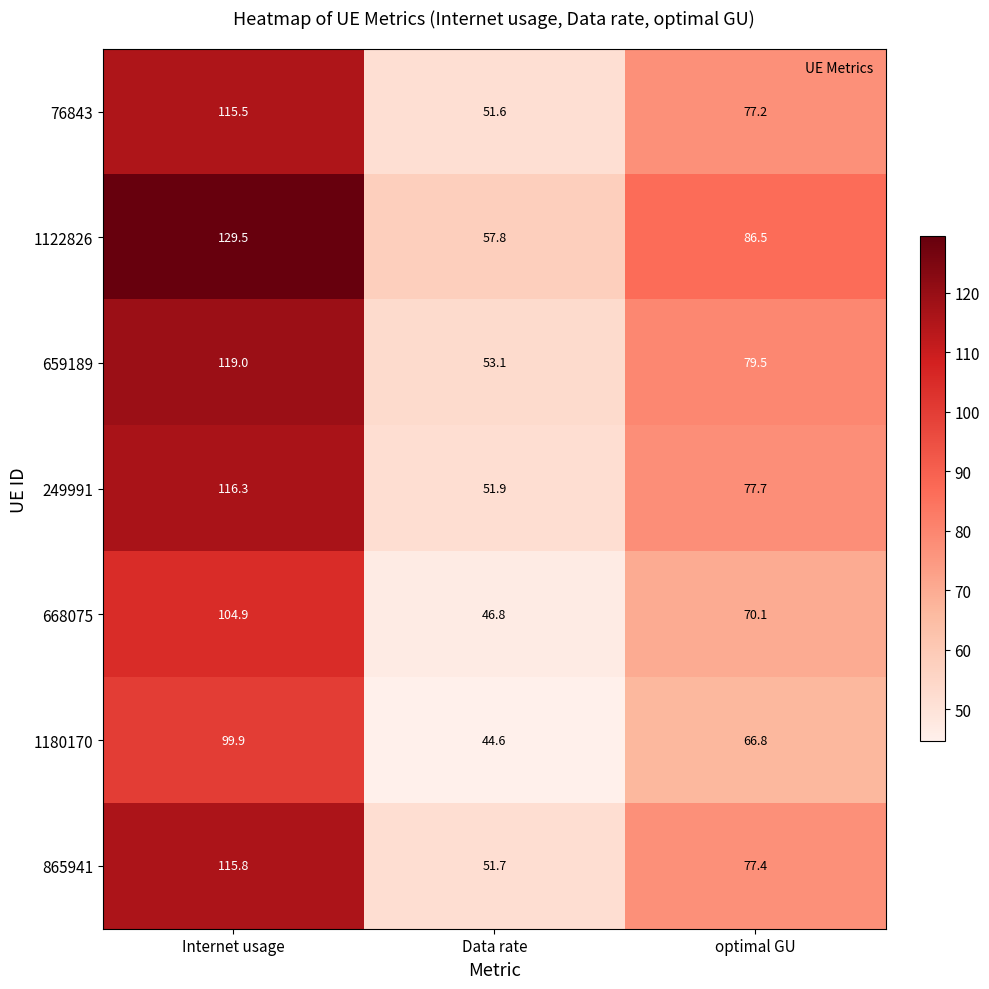

What is the spread (max minus min) of values at Data rate?

13.2